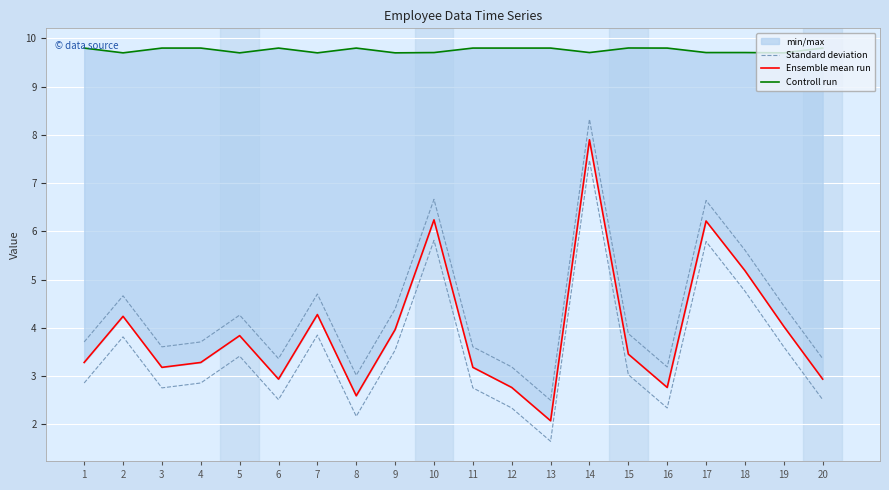

Which series has the largest total across all categories?

Controll run